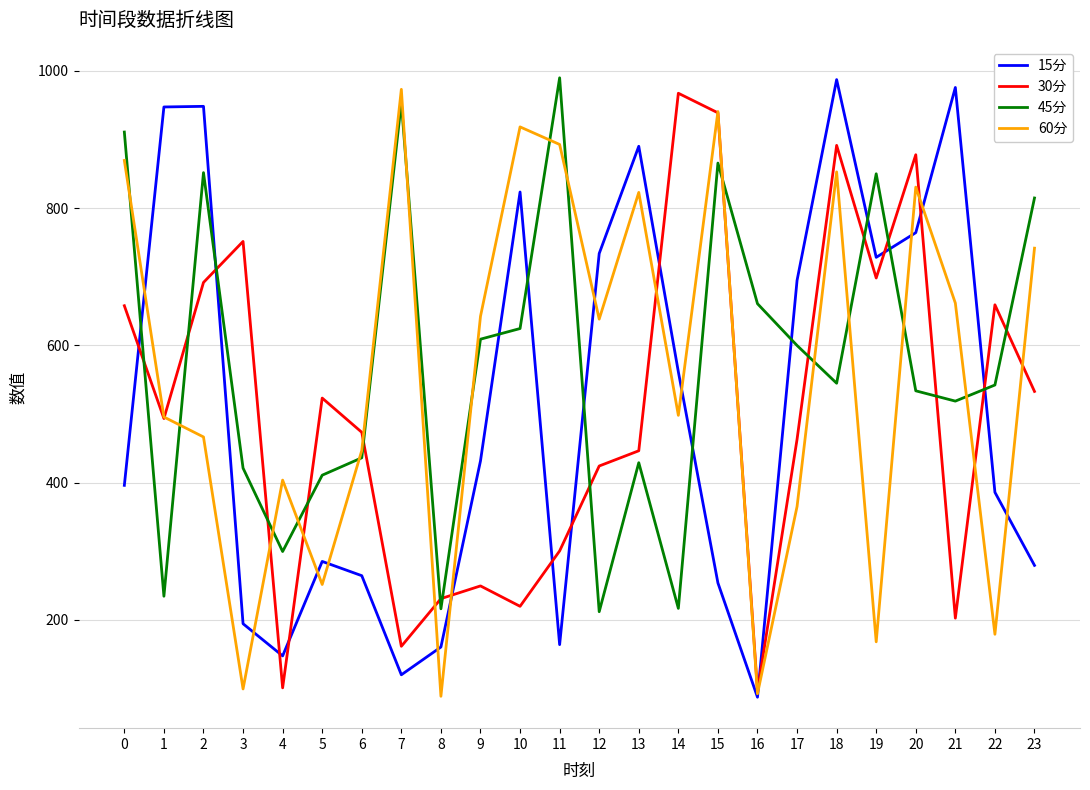

What is the average value of the 30分 series?

502.0